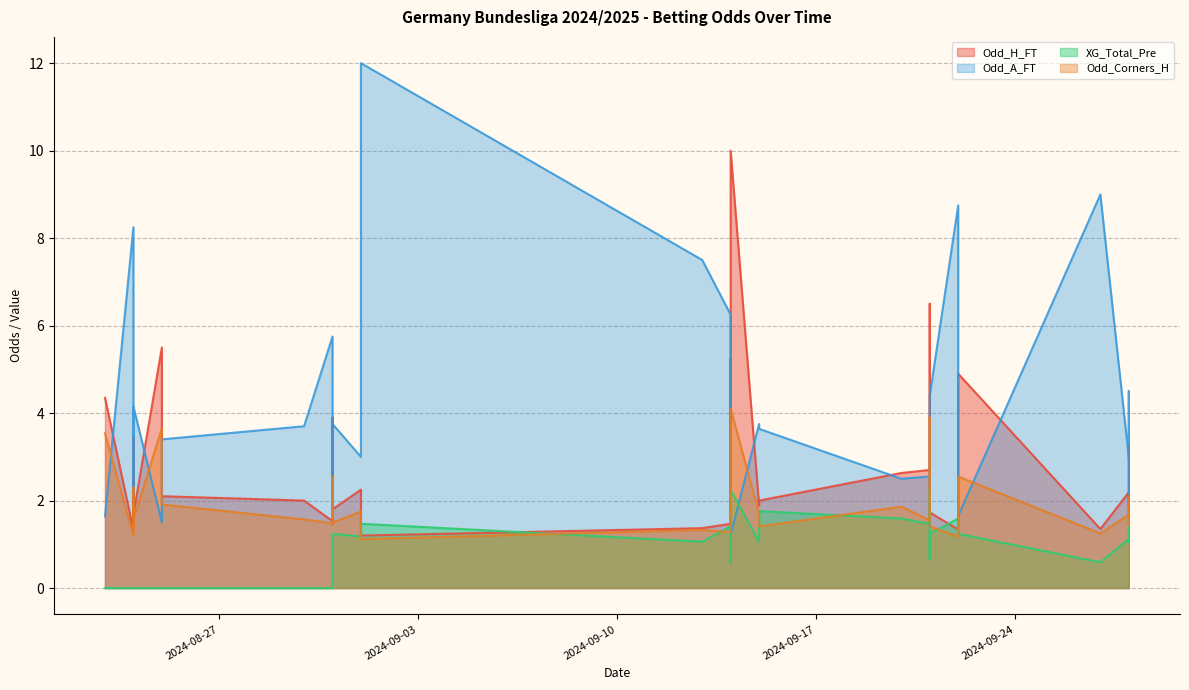

Which series has the widest spread of values?

Odd_A_FT